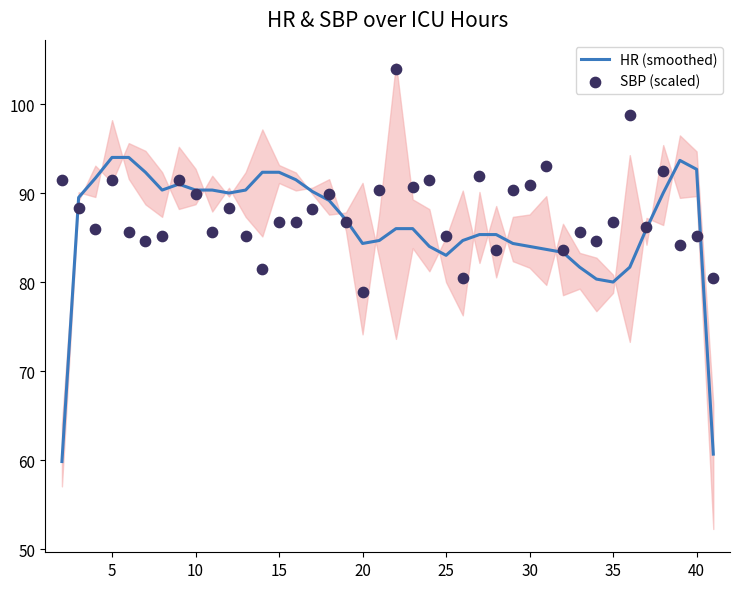

What is the maximum value for HR (smoothed)?

94.0